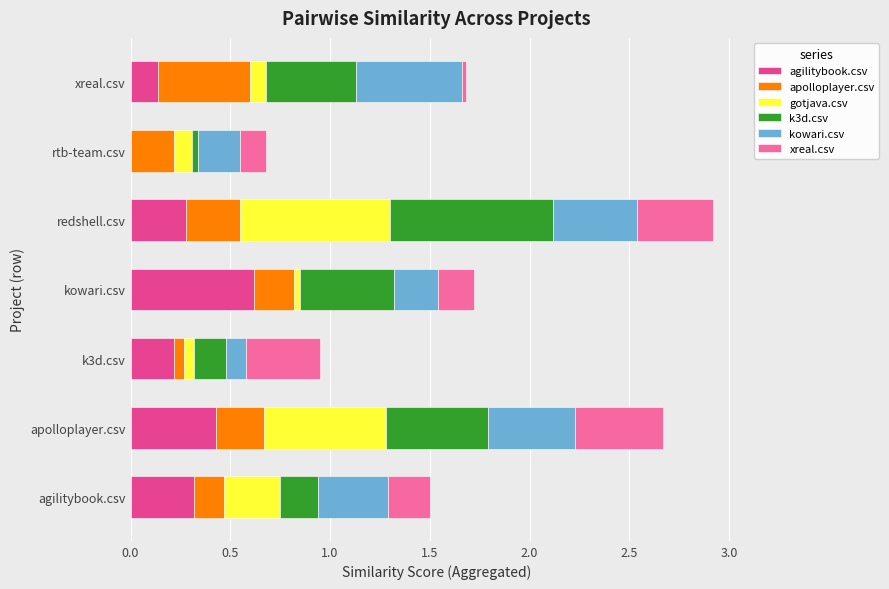

What are all the series names shown in the legend?

agilitybook.csv, apolloplayer.csv, gotjava.csv, k3d.csv, kowari.csv, xreal.csv